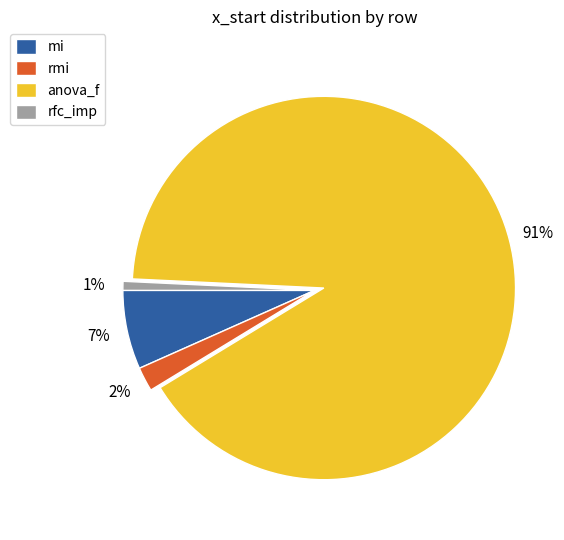

How many segments does this pie chart have?

4